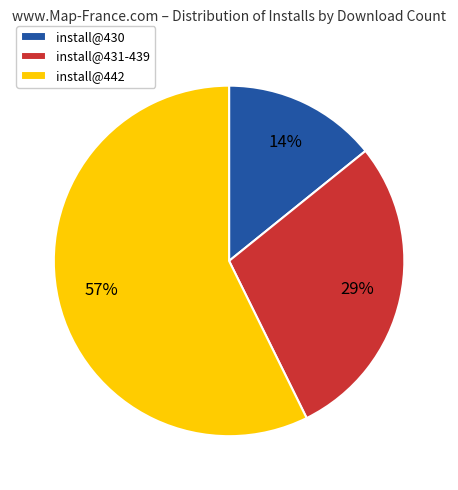

Do install@431-439 and install@430 together represent more than half of the pie?

No